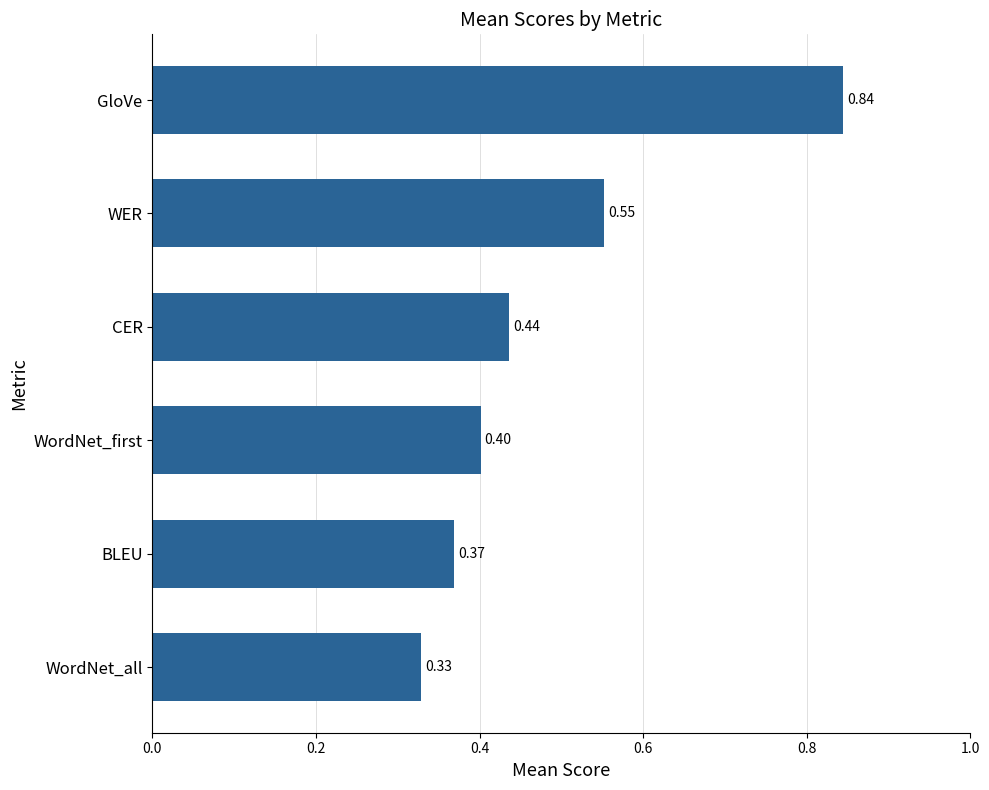

At which category does the chart reach its peak across all series?

GloVe